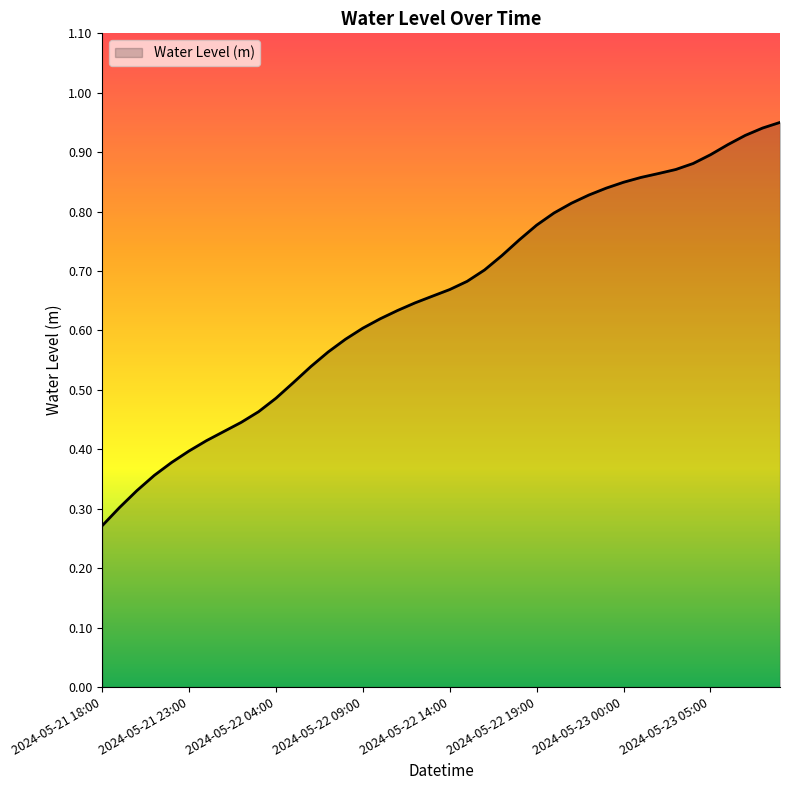

Does the chart have visible grid lines?

No